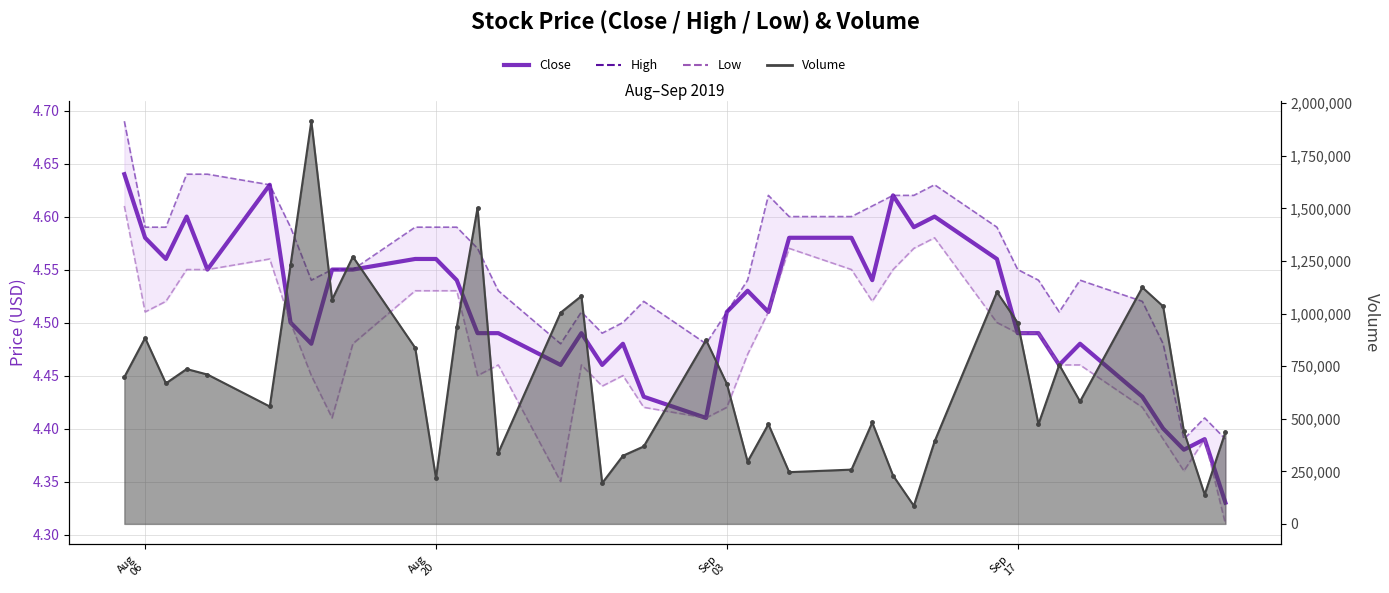

Which category has the highest value in the Close series?

Aug
06